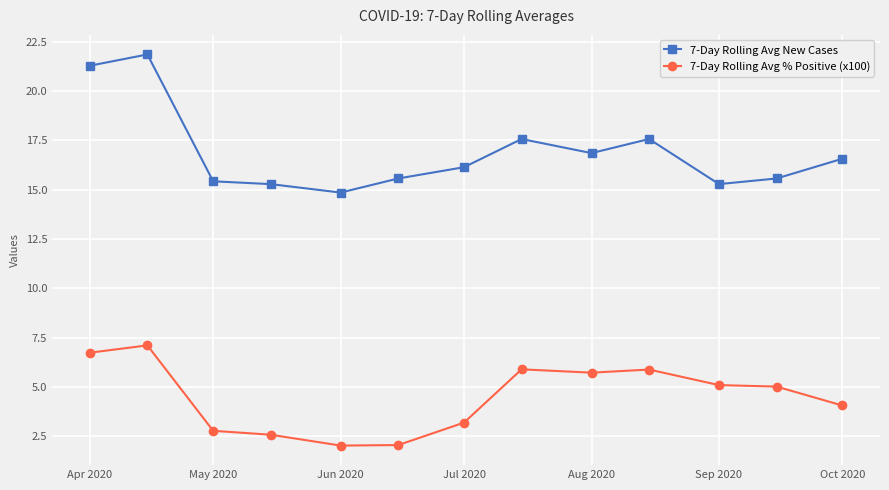

True or false: 7-Day Rolling Avg New Cases and 7-Day Rolling Avg % Positive (x100) intersect in this chart.

False